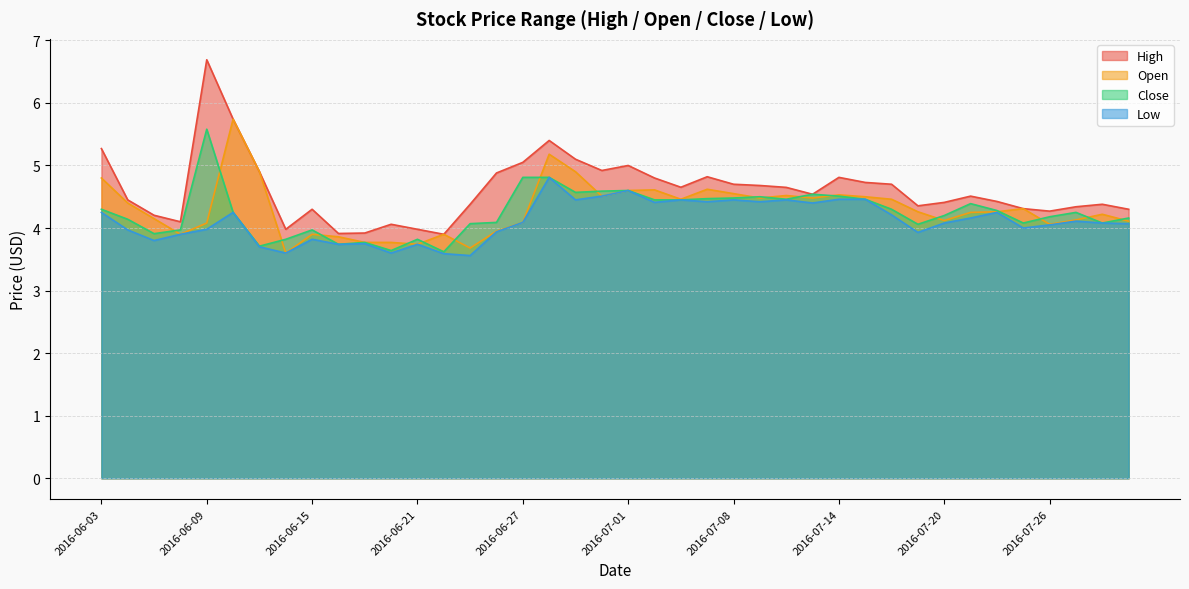

Reading left to right, transcribe all the data shown in this chart.

High: 2016-06-03=5.3	2016-06-06=4.5	2016-06-07=4.2	2016-06-08=4.1	2016-06-09=6.7	2016-06-10=5.7	2016-06-13=4.9	2016-06-14=4.0	2016-06-15=4.3	2016-06-16=3.9	2016-06-17=3.9	2016-06-20=4.1	2016-06-21=4.0	2016-06-22=3.9	2016-06-23=4.4	2016-06-24=4.9	2016-06-27=5.0	2016-06-28=5.4	2016-06-29=5.1	2016-06-30=4.9	2016-07-01=5.0	2016-07-05=4.8	2016-07-06=4.7	2016-07-07=4.8	2016-07-08=4.7	2016-07-11=4.7	2016-07-12=4.7	2016-07-13=4.5	2016-07-14=4.8	2016-07-15=4.7	2016-07-18=4.7	2016-07-19=4.4	2016-07-20=4.4	2016-07-21=4.5	2016-07-22=4.4	2016-07-25=4.3	2016-07-26=4.3	2016-07-27=4.3	2016-07-28=4.4	2016-07-29=4.3
Open: 2016-06-03=4.8	2016-06-06=4.4	2016-06-07=4.2	2016-06-08=3.9	2016-06-09=4.1	2016-06-10=5.7	2016-06-13=4.9	2016-06-14=3.6	2016-06-15=3.9	2016-06-16=3.9	2016-06-17=3.8	2016-06-20=3.8	2016-06-21=3.7	2016-06-22=3.9	2016-06-23=3.7	2016-06-24=4.0	2016-06-27=4.1	2016-06-28=5.2	2016-06-29=4.9	2016-06-30=4.5	2016-07-01=4.6	2016-07-05=4.6	2016-07-06=4.5	2016-07-07=4.6	2016-07-08=4.5	2016-07-11=4.5	2016-07-12=4.5	2016-07-13=4.5	2016-07-14=4.5	2016-07-15=4.5	2016-07-18=4.5	2016-07-19=4.3	2016-07-20=4.1	2016-07-21=4.2	2016-07-22=4.3	2016-07-25=4.3	2016-07-26=4.1	2016-07-27=4.1	2016-07-28=4.2	2016-07-29=4.1
Close: 2016-06-03=4.3	2016-06-06=4.1	2016-06-07=3.9	2016-06-08=4.0	2016-06-09=5.6	2016-06-10=4.2	2016-06-13=3.7	2016-06-14=3.8	2016-06-15=4.0	2016-06-16=3.7	2016-06-17=3.8	2016-06-20=3.6	2016-06-21=3.8	2016-06-22=3.6	2016-06-23=4.1	2016-06-24=4.1	2016-06-27=4.8	2016-06-28=4.8	2016-06-29=4.6	2016-06-30=4.6	2016-07-01=4.6	2016-07-05=4.5	2016-07-06=4.5	2016-07-07=4.5	2016-07-08=4.5	2016-07-11=4.5	2016-07-12=4.5	2016-07-13=4.5	2016-07-14=4.5	2016-07-15=4.5	2016-07-18=4.3	2016-07-19=4.1	2016-07-20=4.2	2016-07-21=4.4	2016-07-22=4.3	2016-07-25=4.1	2016-07-26=4.2	2016-07-27=4.2	2016-07-28=4.1	2016-07-29=4.2
Low: 2016-06-03=4.2	2016-06-06=4.0	2016-06-07=3.8	2016-06-08=3.9	2016-06-09=4.0	2016-06-10=4.2	2016-06-13=3.7	2016-06-14=3.6	2016-06-15=3.8	2016-06-16=3.7	2016-06-17=3.8	2016-06-20=3.6	2016-06-21=3.7	2016-06-22=3.6	2016-06-23=3.6	2016-06-24=3.9	2016-06-27=4.1	2016-06-28=4.8	2016-06-29=4.5	2016-06-30=4.5	2016-07-01=4.6	2016-07-05=4.4	2016-07-06=4.5	2016-07-07=4.4	2016-07-08=4.5	2016-07-11=4.4	2016-07-12=4.5	2016-07-13=4.4	2016-07-14=4.5	2016-07-15=4.5	2016-07-18=4.2	2016-07-19=3.9	2016-07-20=4.1	2016-07-21=4.2	2016-07-22=4.2	2016-07-25=4.0	2016-07-26=4.0	2016-07-27=4.1	2016-07-28=4.1	2016-07-29=4.1